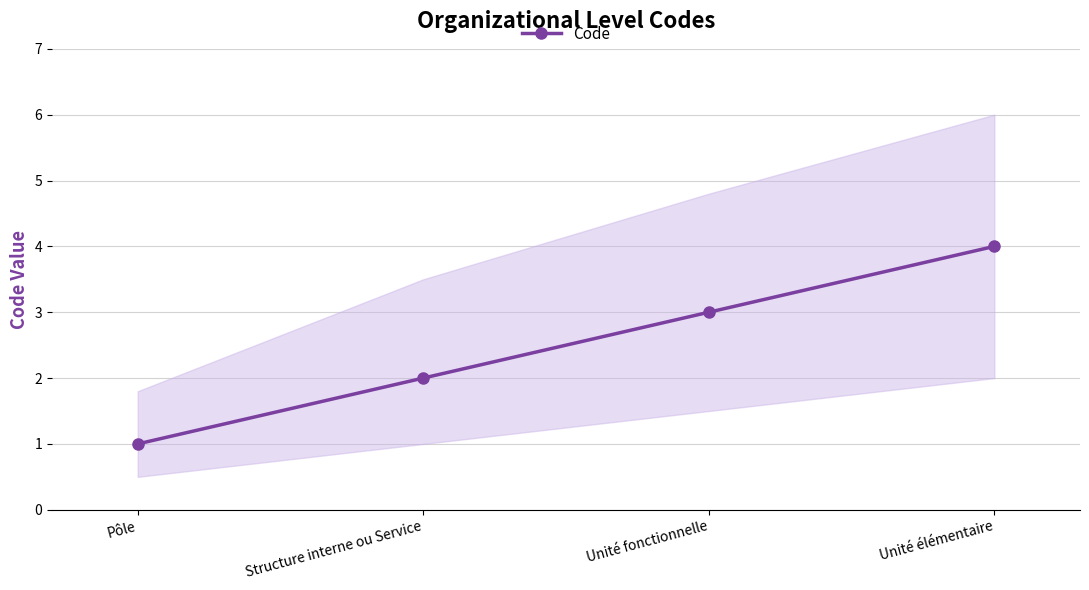

What is the smallest value displayed?

1